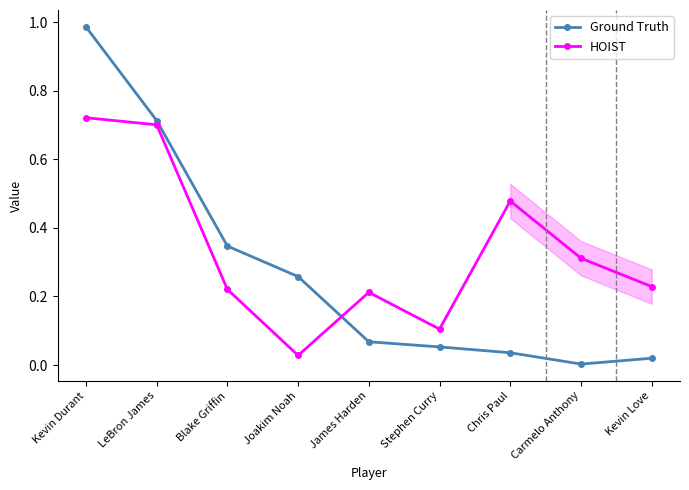

Rank the categories by Ground Truth value from lowest to highest.

Carmelo Anthony, Kevin Love, Chris Paul, Stephen Curry, James Harden, Joakim Noah, Blake Griffin, LeBron James, Kevin Durant